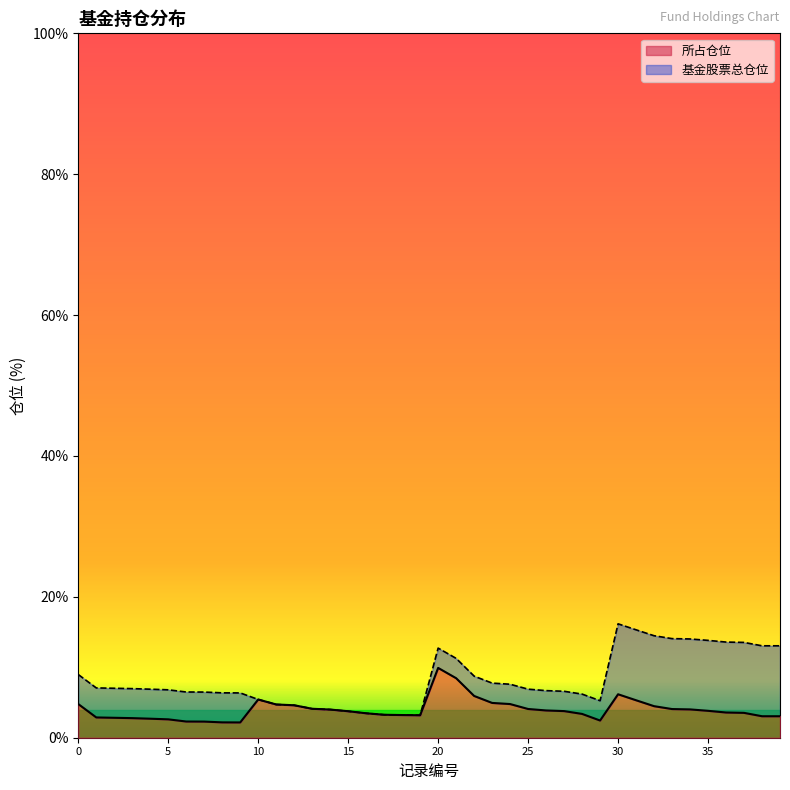

What is the minimum value for 所占仓位?

2.2